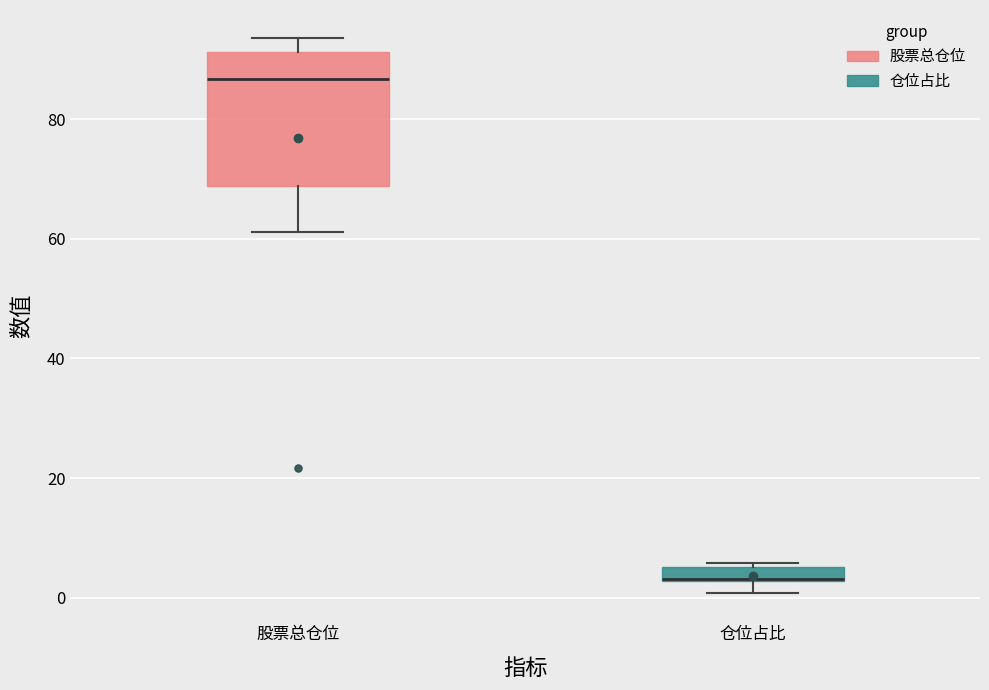

Comparing the boxes themselves (not the whiskers), which one is the tallest?

股票总仓位